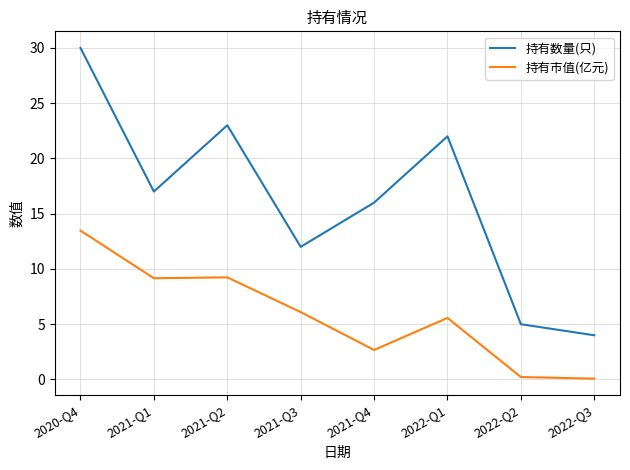

Read the 持有市值(亿元) value at 2022-Q3.

0.1